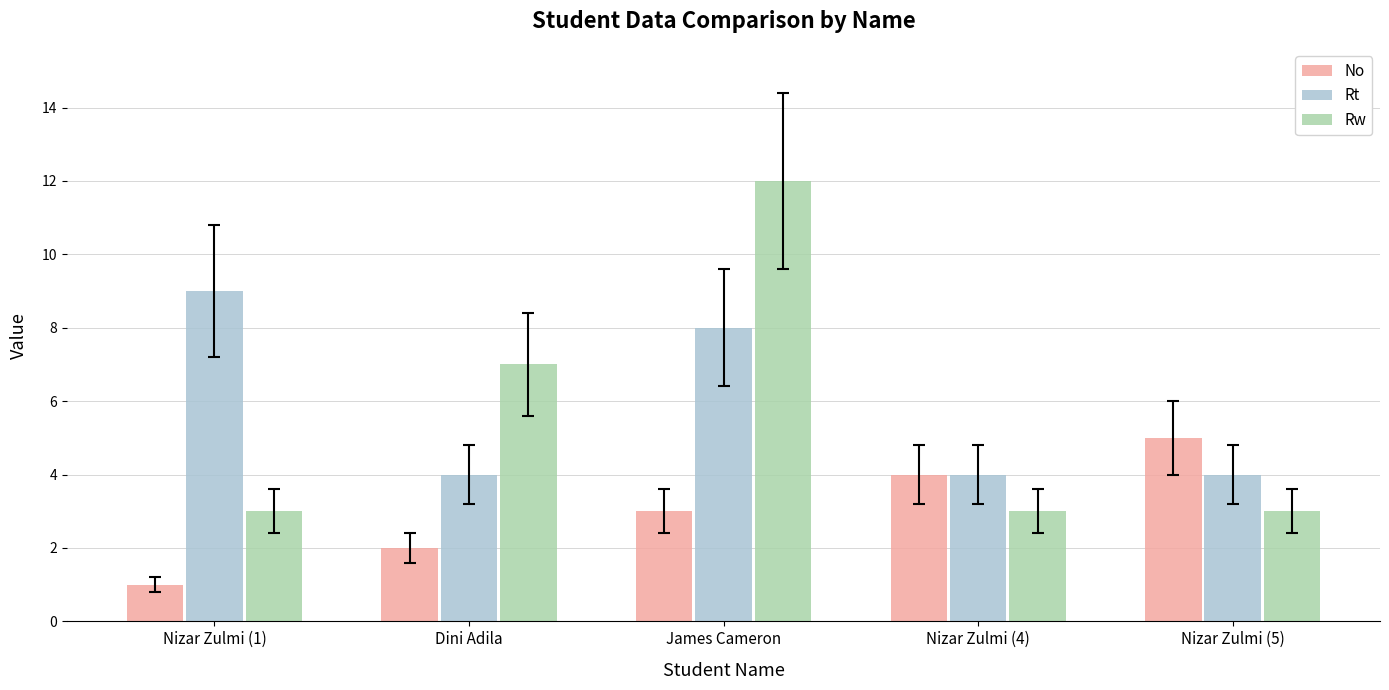

What is the difference between the maximum and minimum values in the No series?

4